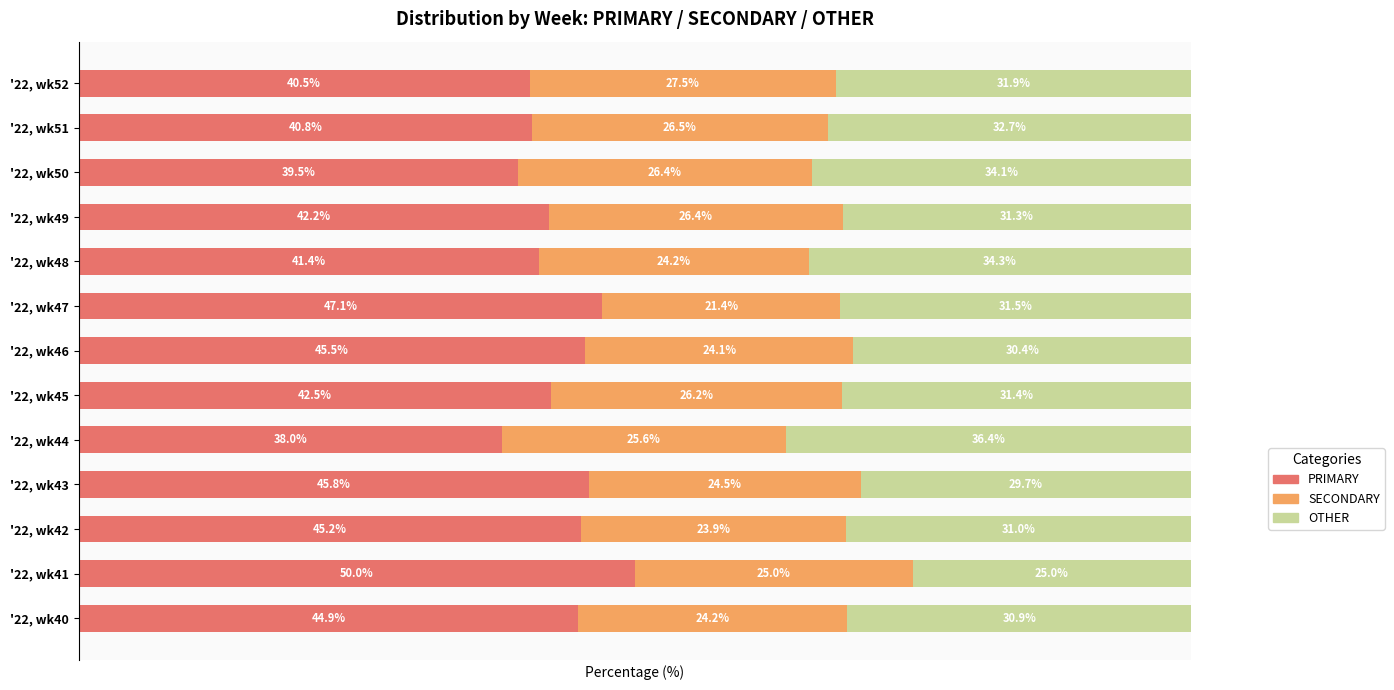

List the labels in order of PRIMARY value, largest first.

'22, wk41, '22, wk47, '22, wk43, '22, wk46, '22, wk42, '22, wk40, '22, wk45, '22, wk49, '22, wk48, '22, wk51, '22, wk52, '22, wk50, '22, wk44